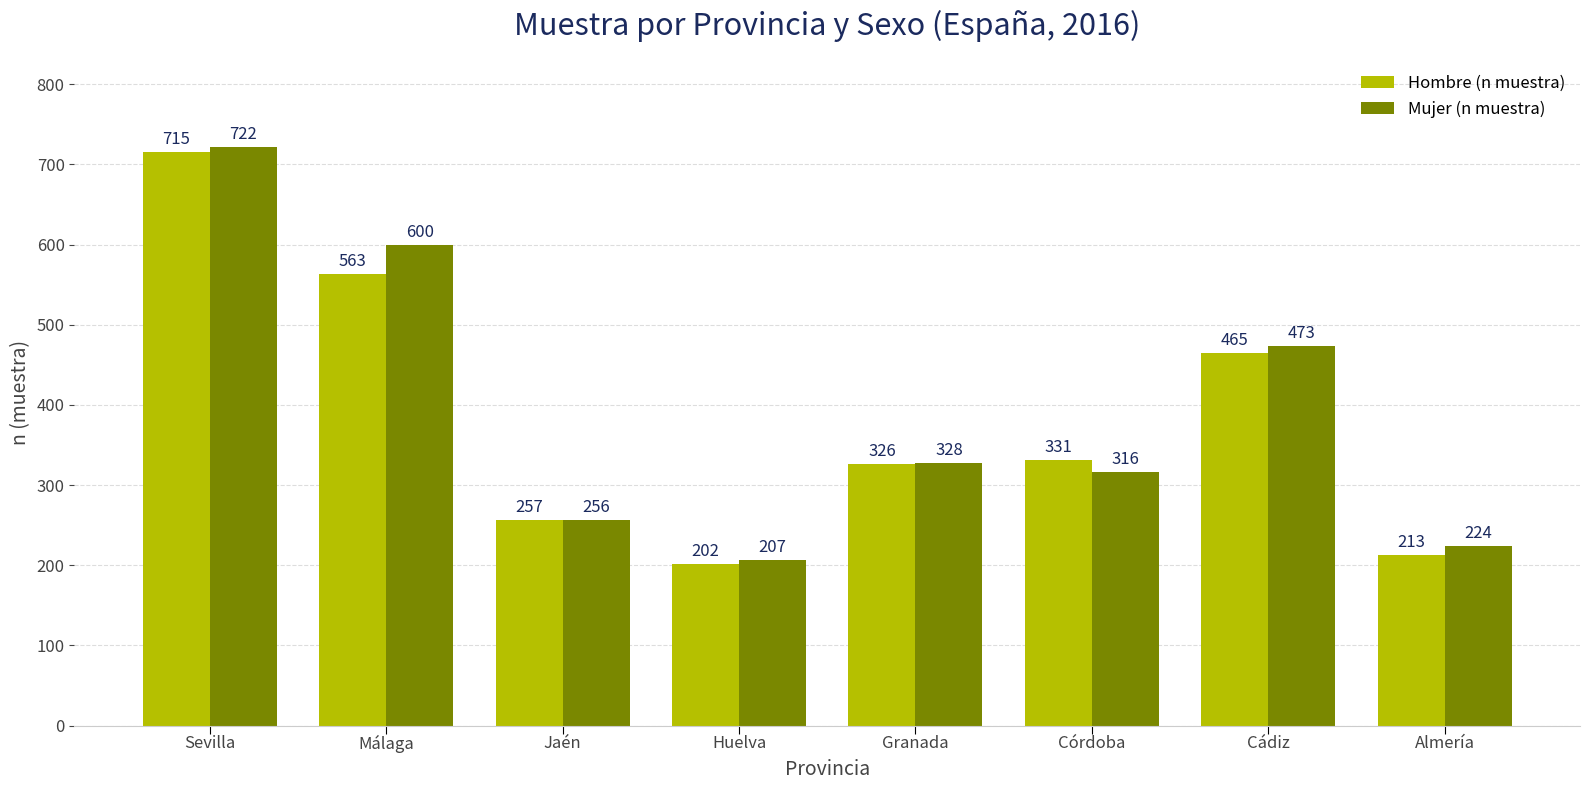

Reading left to right, extract all data points from this chart.

Hombre (n muestra): 715	563	257	202	326	331	465	213
Mujer (n muestra): 722	600	256	207	328	316	473	224